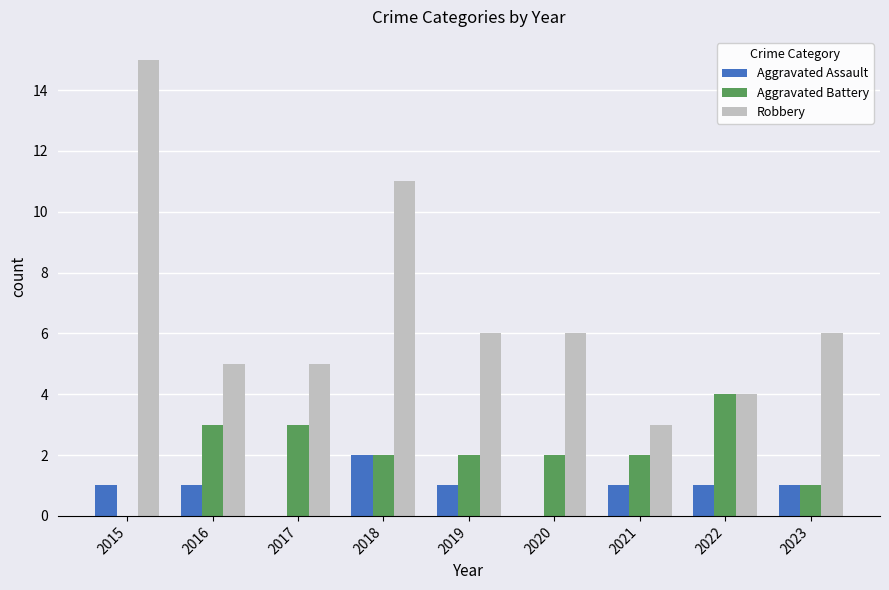

The Aggravated Battery series shows 1 at 2020. True or false?

False